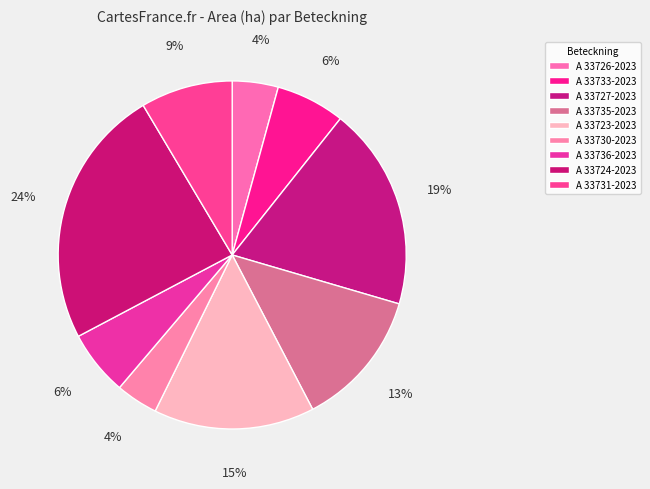

To the nearest percent, what percentage of the pie is A 33733-2023?

6%